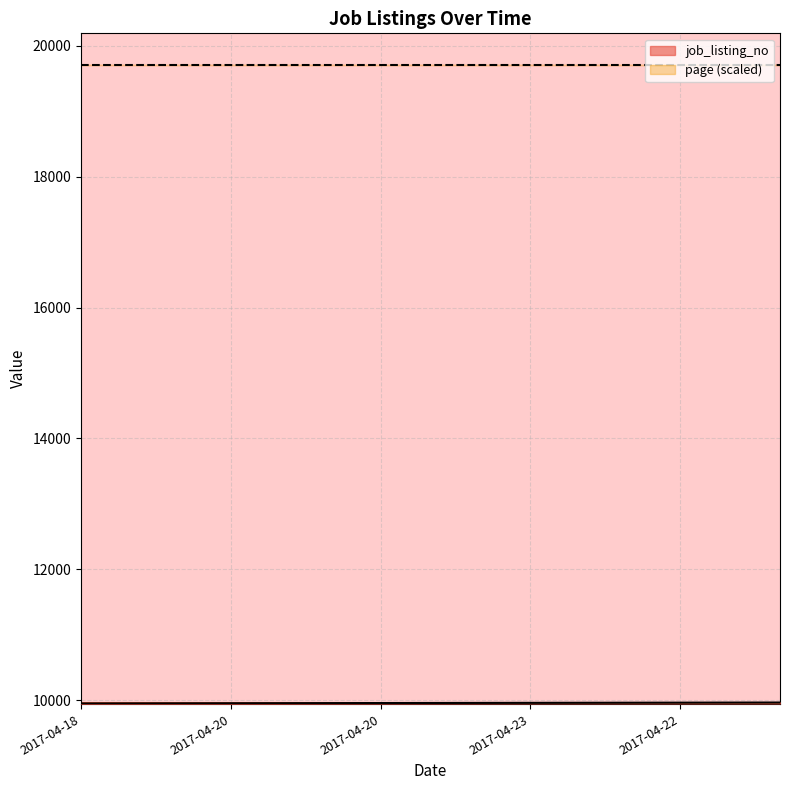

Reading left to right, list all the values displayed in this chart.

9951	9952	9953	9954	9955	9956	9957	9958	9959	9960	9961	9962	9963	9964	9965